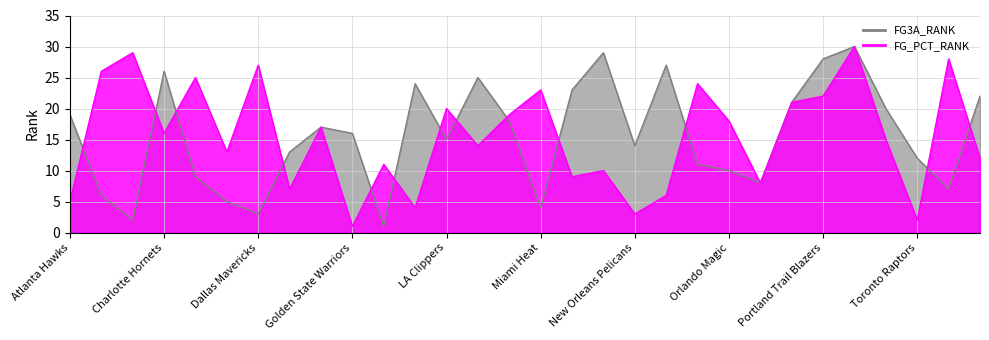

Reading left to right, extract all data points from this chart.

FG_PCT_RANK: Atlanta Hawks=5	Boston Celtics=26	Brooklyn Nets=29	Charlotte Hornets=16	Chicago Bulls=25	Cleveland Cavaliers=13	Dallas Mavericks=27	Denver Nuggets=7	Detroit Pistons=17	Golden State Warriors=1	Houston Rockets=11	Indiana Pacers=4	LA Clippers=20	Los Angeles Lakers=14	Memphis Grizzlies=19	Miami Heat=23	Milwaukee Bucks=9	Minnesota Timberwolves=10	New Orleans Pelicans=3	New York Knicks=6	Oklahoma City Thunder=24	Orlando Magic=18	Philadelphia 76ers=8	Phoenix Suns=21	Portland Trail Blazers=22	Sacramento Kings=30	San Antonio Spurs=15	Toronto Raptors=2	Utah Jazz=28	Washington Wizards=12
FG3A_RANK: Atlanta Hawks=19	Boston Celtics=6	Brooklyn Nets=2	Charlotte Hornets=26	Chicago Bulls=9	Cleveland Cavaliers=5	Dallas Mavericks=3	Denver Nuggets=13	Detroit Pistons=17	Golden State Warriors=16	Houston Rockets=1	Indiana Pacers=24	LA Clippers=15	Los Angeles Lakers=25	Memphis Grizzlies=18	Miami Heat=4	Milwaukee Bucks=23	Minnesota Timberwolves=29	New Orleans Pelicans=14	New York Knicks=27	Oklahoma City Thunder=11	Orlando Magic=10	Philadelphia 76ers=8	Phoenix Suns=21	Portland Trail Blazers=28	Sacramento Kings=30	San Antonio Spurs=20	Toronto Raptors=12	Utah Jazz=7	Washington Wizards=22